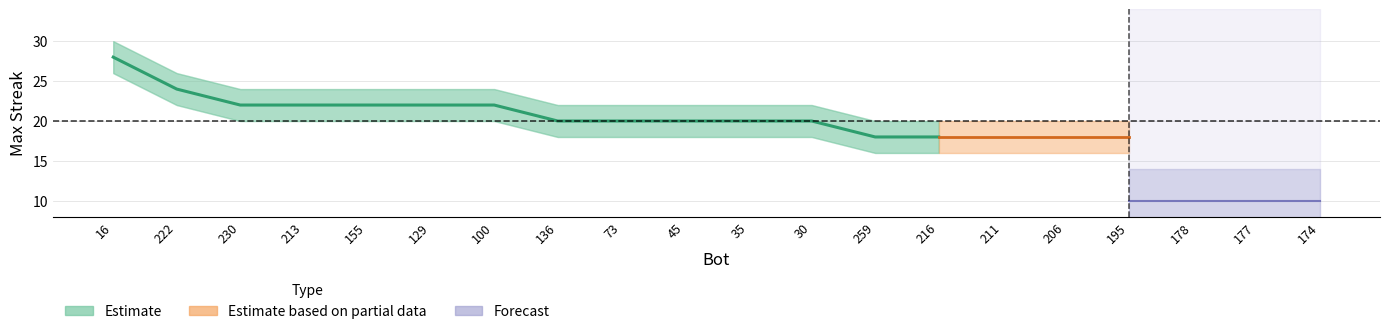

What is the minimum value shown in the chart?

6